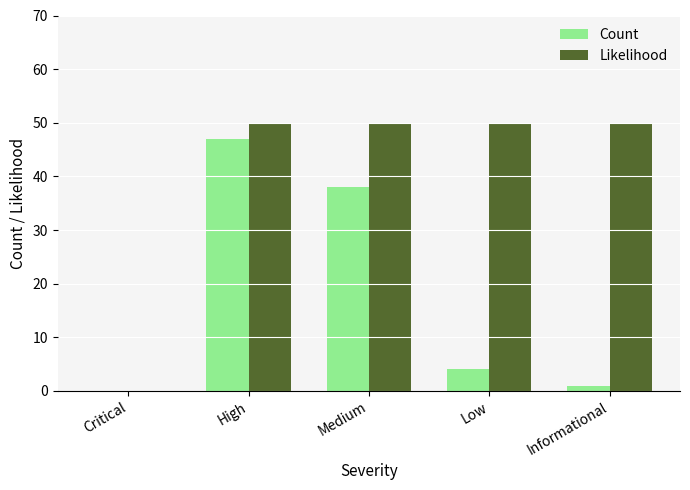

What are all the series names shown in the legend?

Count, Likelihood